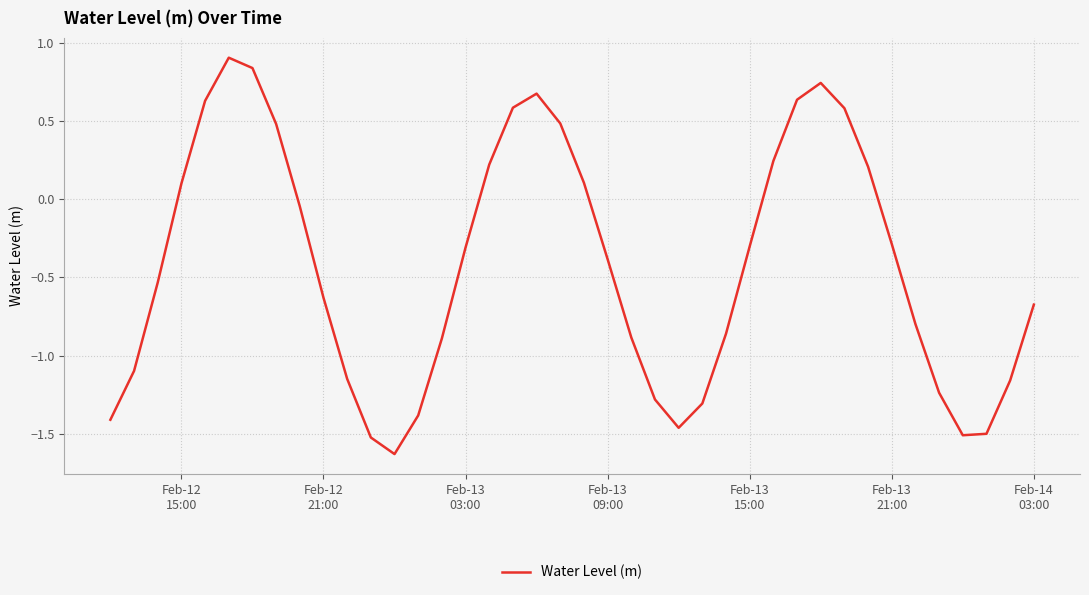

How many lines are shown in the chart?

1